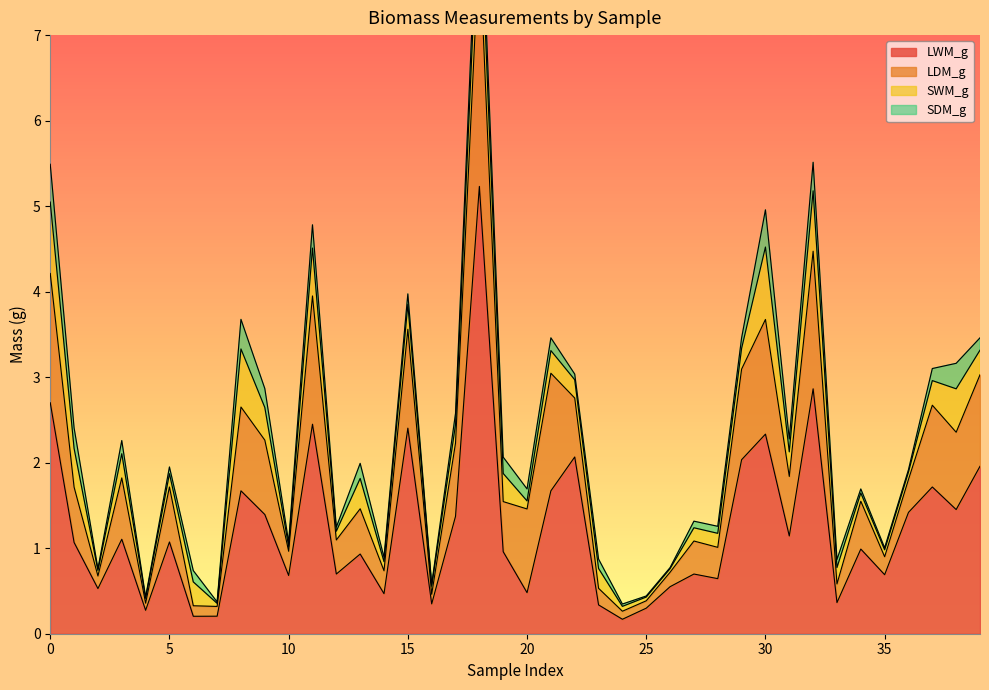

Rank the series by their maximum value, from lowest to highest.

SDM_g, SWM_g, LDM_g, LWM_g